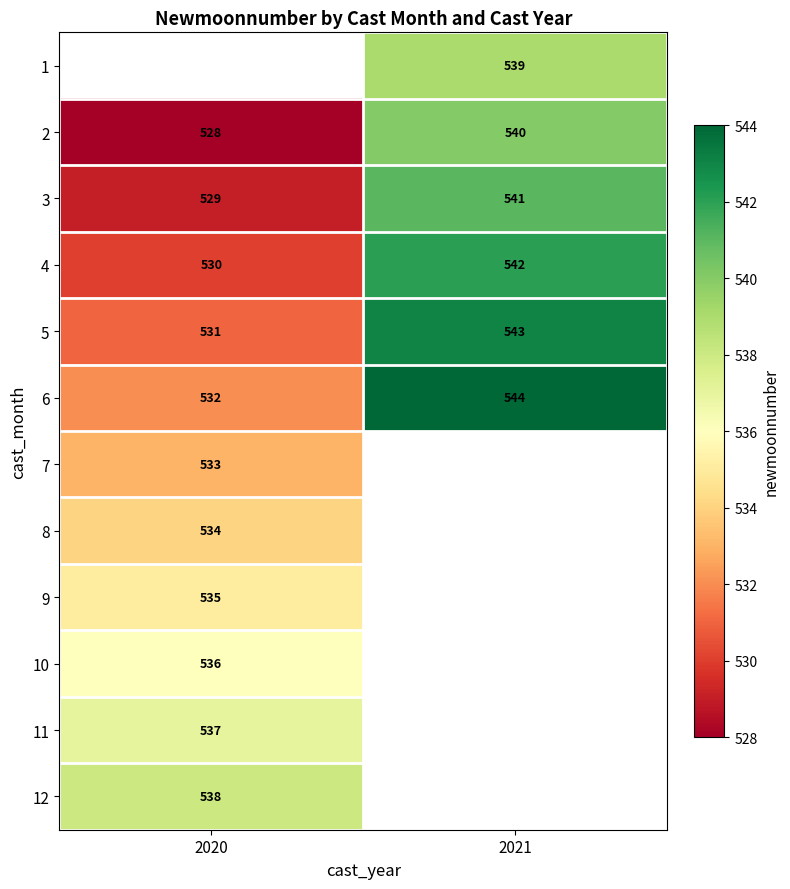

What is the sum of the 5 values at 2020 and 2021?

1074